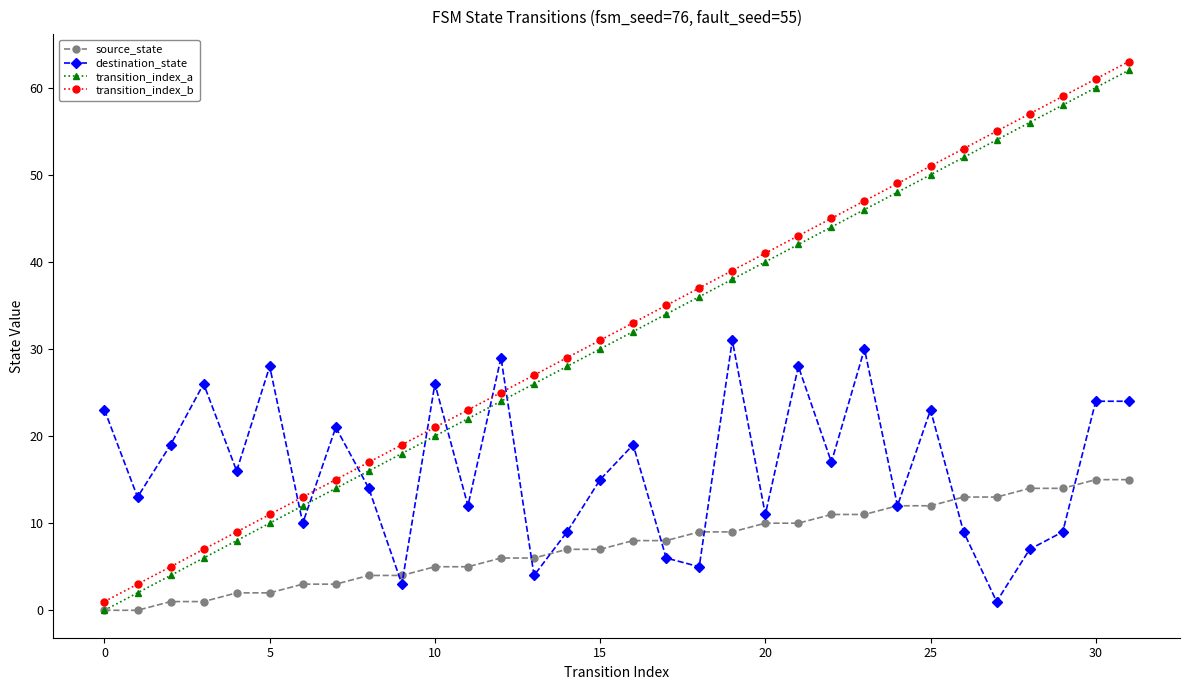

What is the maximum value shown in the chart?

63